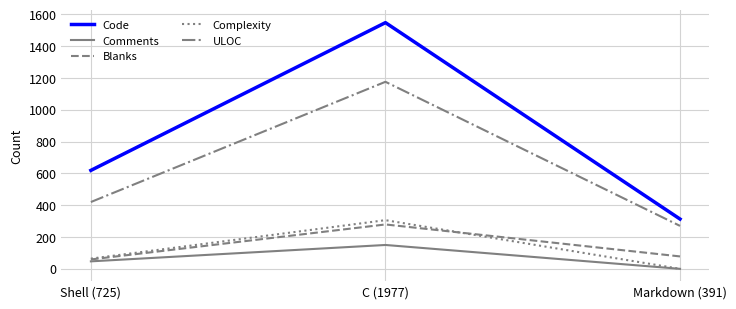

Does the chart have visible grid lines?

Yes